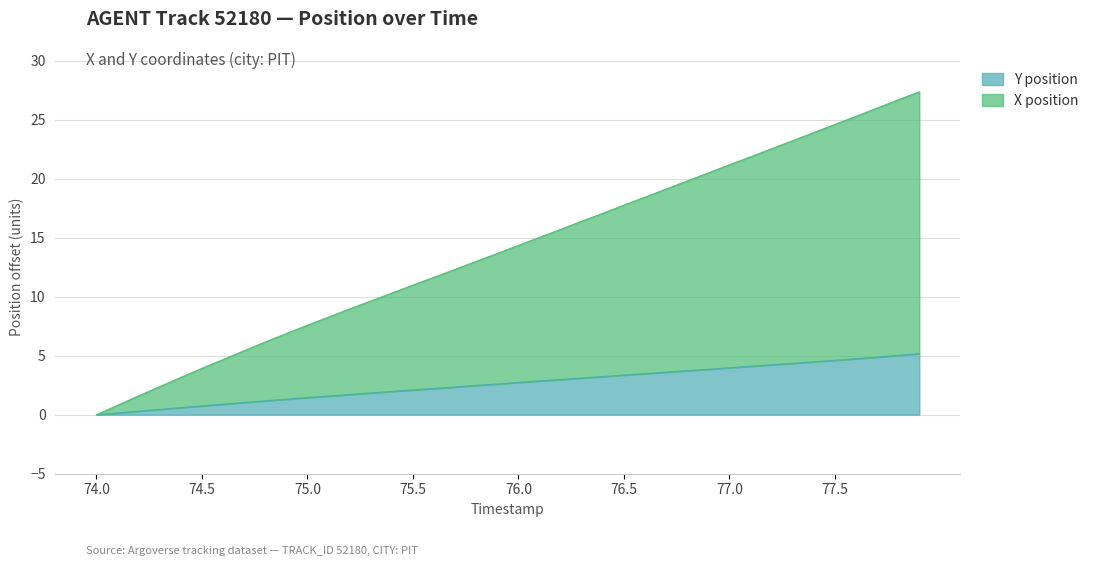

True or false: X position has more than 2 points higher than both neighbors.

False